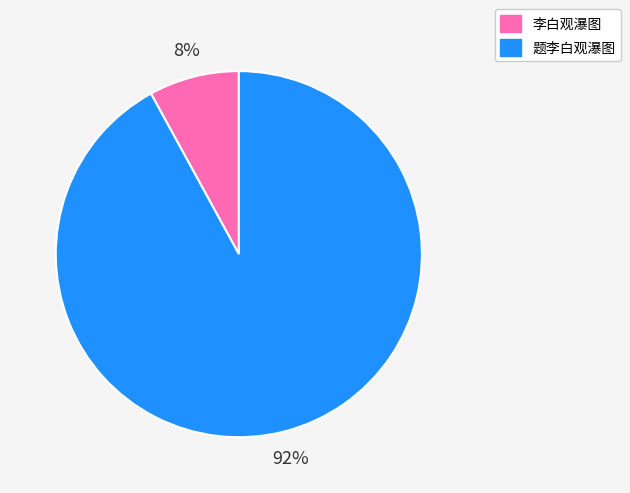

Combined, do 题李白观瀑图 and 李白观瀑图 account for over 50%?

Yes